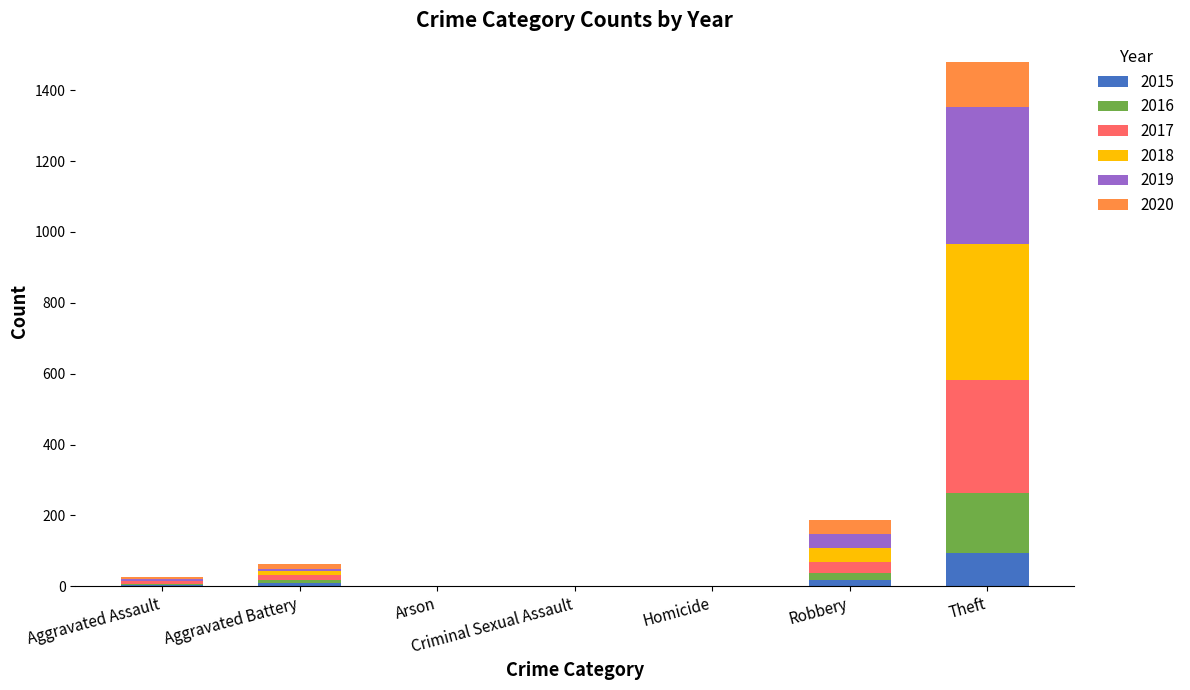

Are the bars horizontal?

No